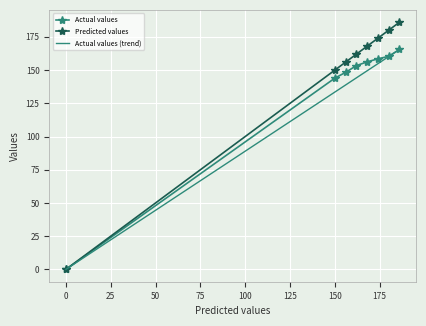

Is it true that Actual values equals 156.2 at 168?

True